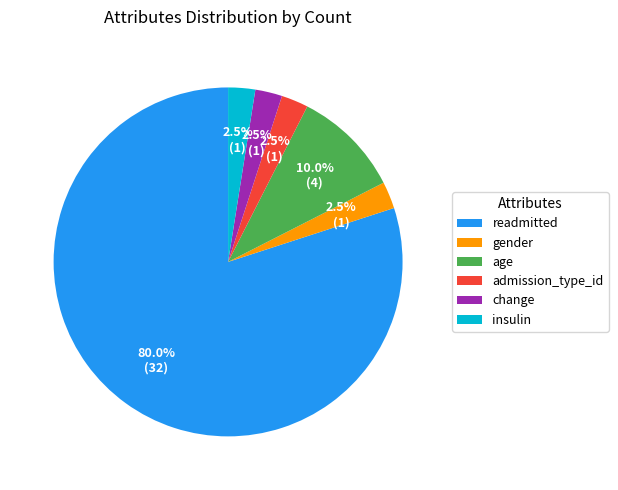

How many segments does this pie chart have?

6